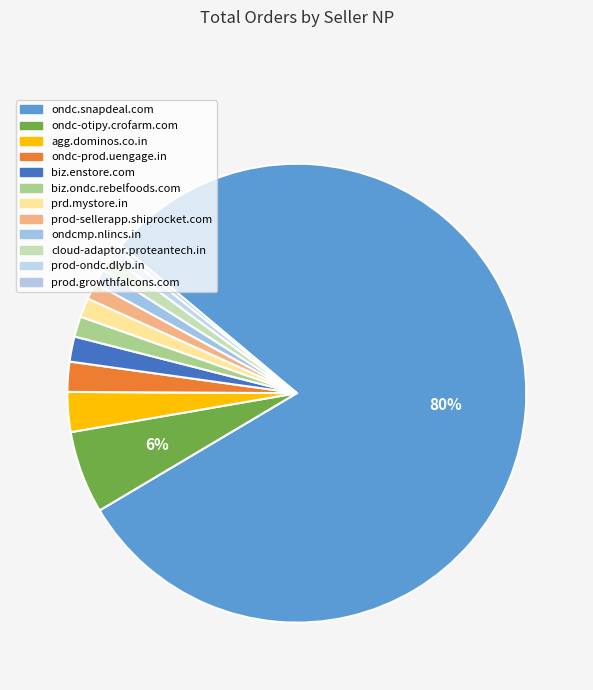

How many slices are in this pie chart?

12